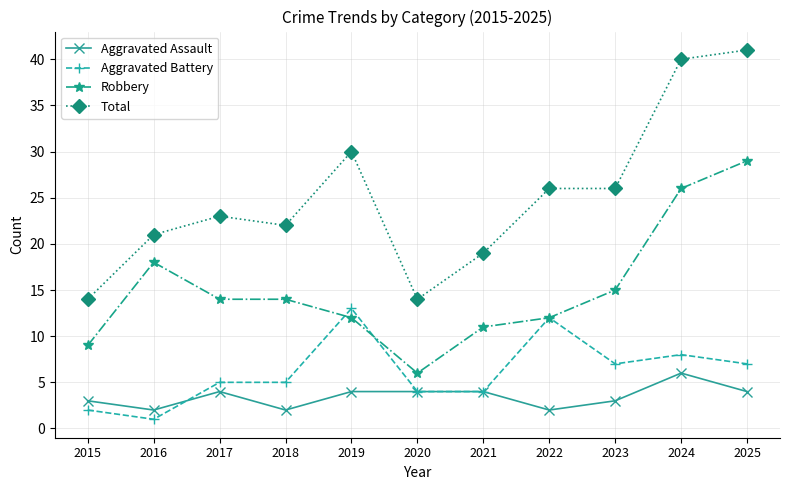

True or false: Total and Aggravated Battery intersect in this chart.

False